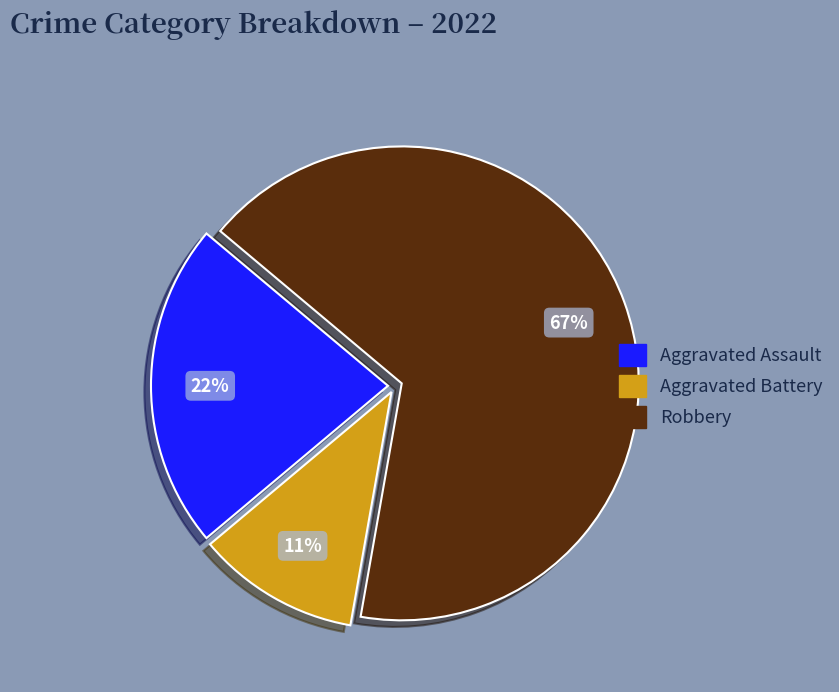

Rank the categories by value from highest to lowest.

Robbery, Aggravated Assault, Aggravated Battery